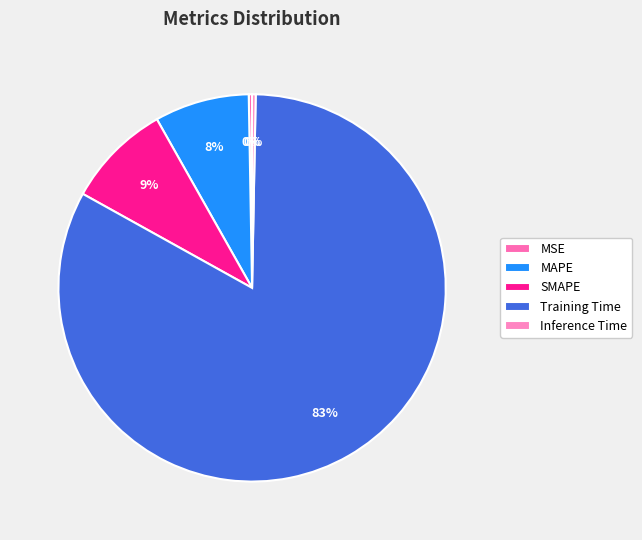

How many slices are in this pie chart?

5